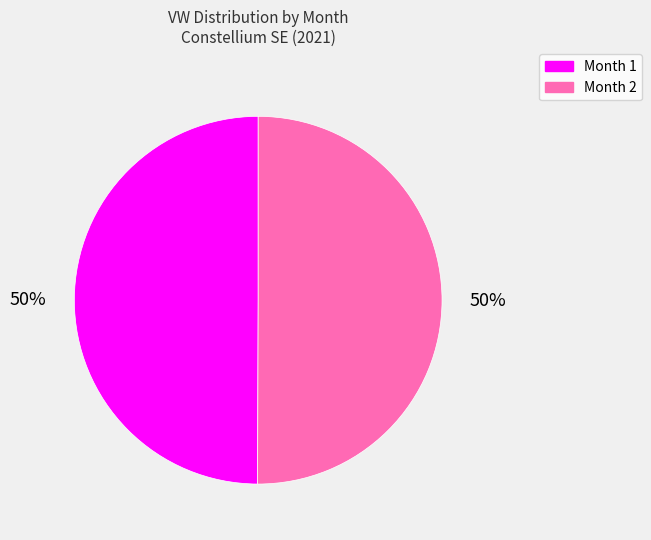

To the nearest percent, what percentage of the pie is Month 2?

50%